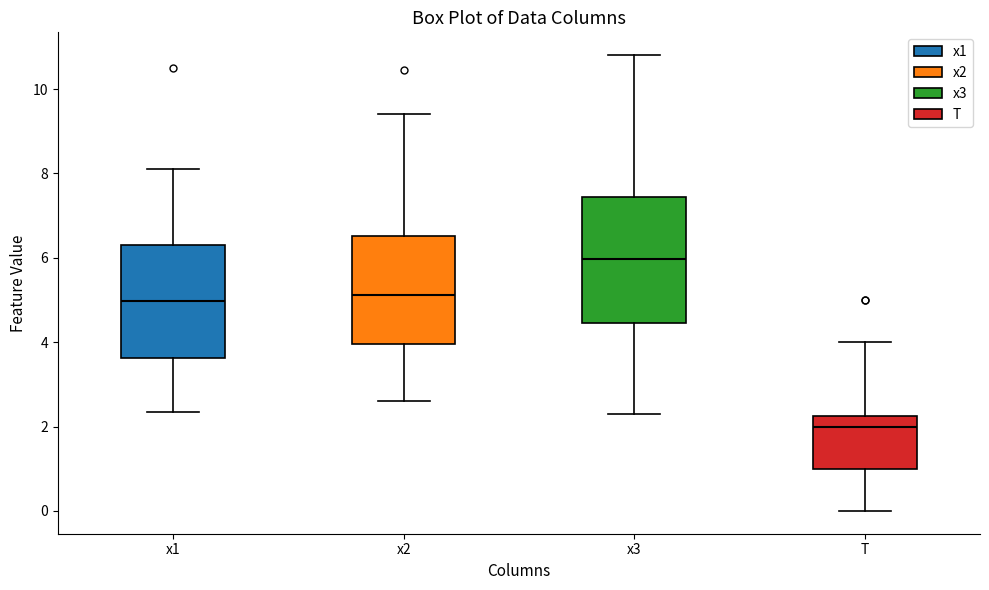

Reading left to right, read every box against the y-axis: the position of its median line, the range the box covers, and the ends of its whiskers. The values are not printed on the chart, so give them approximately, as read against the axis.

x1: median 5.0, box 3.6 to 6.4, whiskers 2.4 to 8.0
x2: median 5.2, box 4.0 to 6.6, whiskers 2.6 to 9.4
x3: median 6.0, box 4.4 to 7.4, whiskers 2.2 to 10.8
T: median 2.0, box 1.0 to 2.2, whiskers 0.0 to 4.0